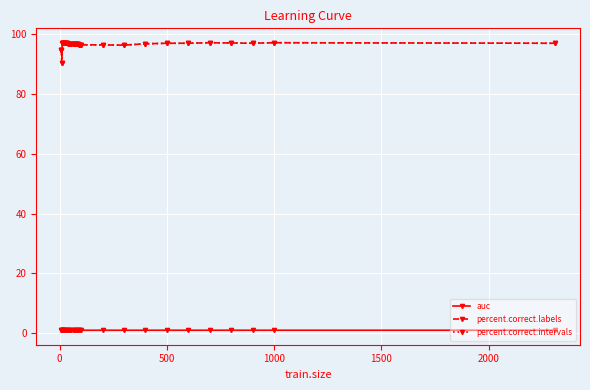

True or false: percent.correct.intervals and percent.correct.labels cross at least once.

False